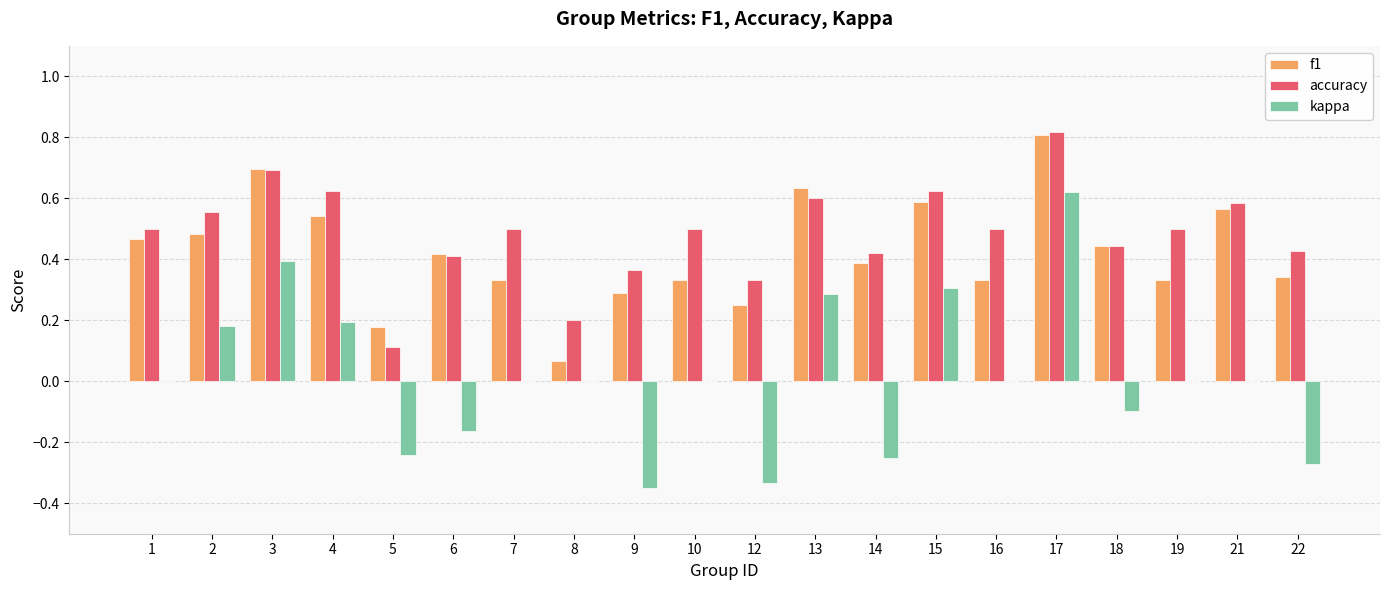

Which series changed the most between 2 and 22?

kappa